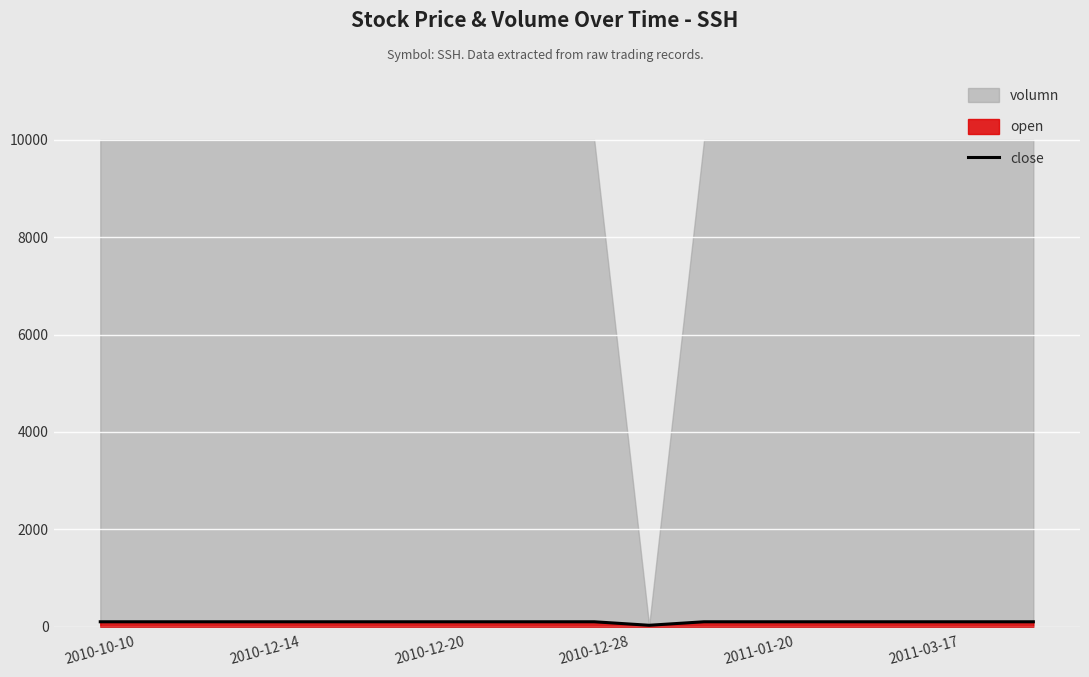

How many lines are shown in the chart?

1